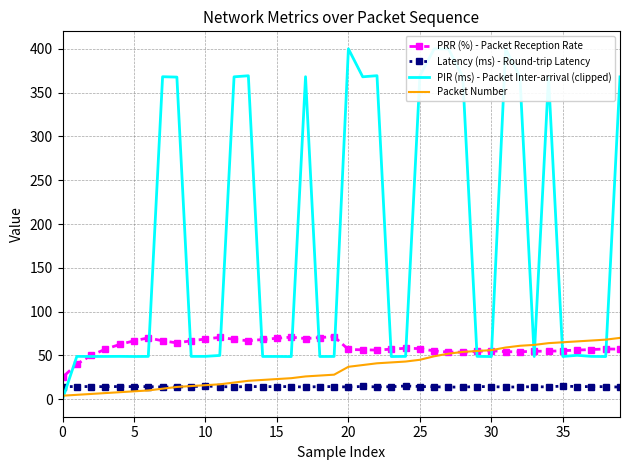

What is the value of the Latency (ms) - Round-trip Latency point at the 37th from the left?

14.3